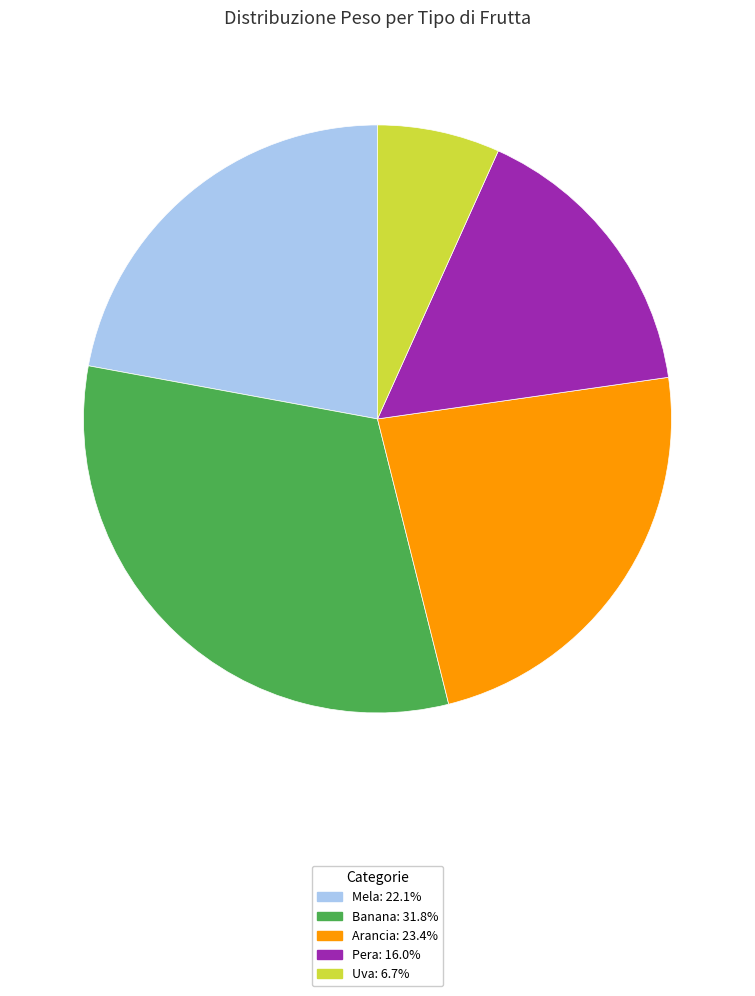

Is there any slice that represents more than half of the pie?

No